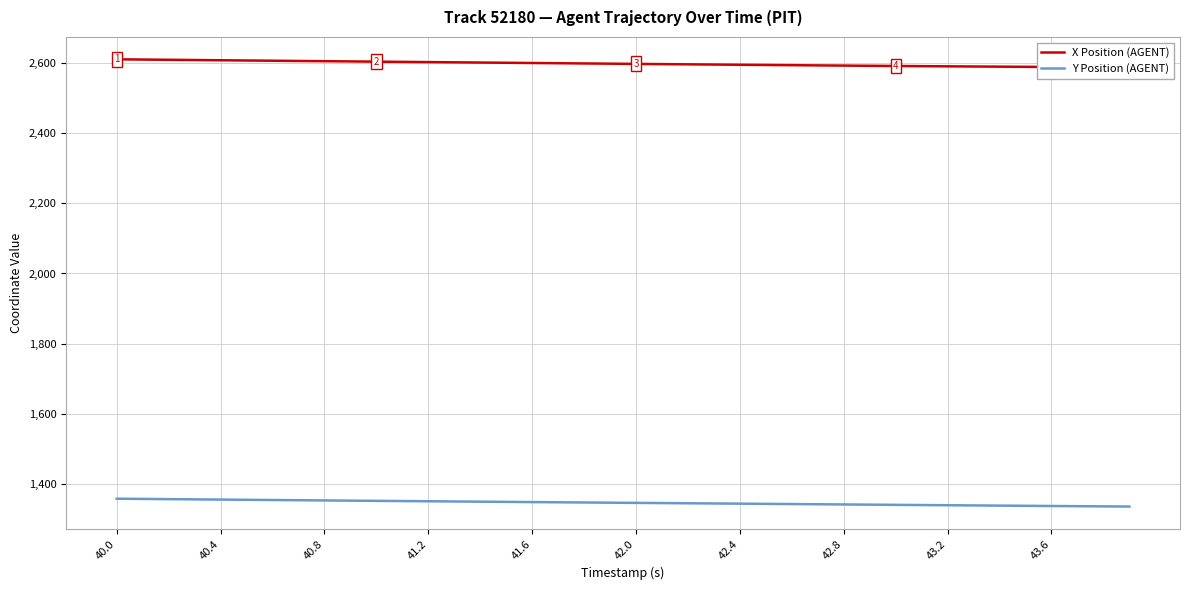

The value of Y Position (AGENT) at 42.4 is 2212.3. True or false?

False